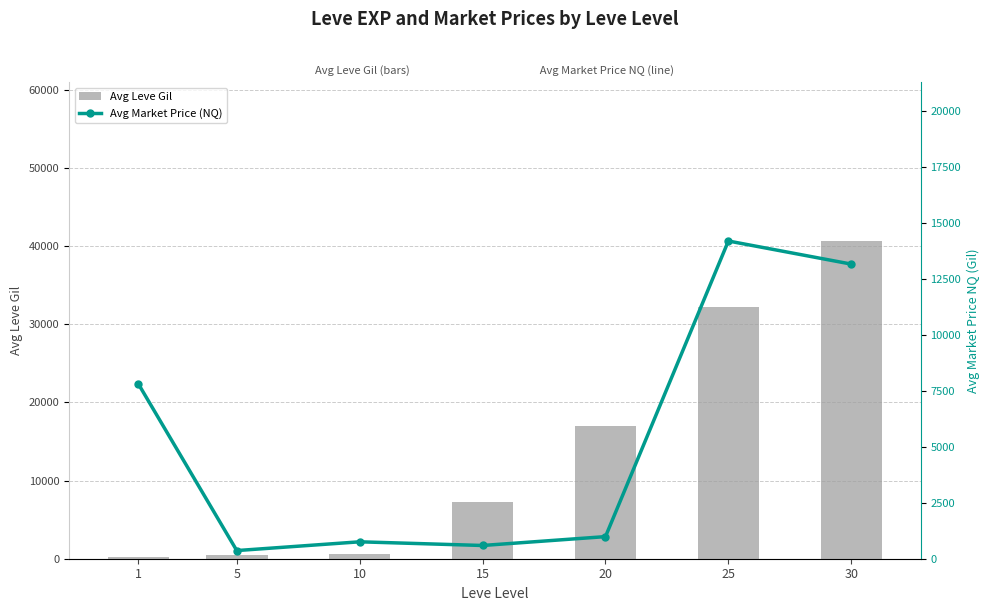

Which series has the largest range (max minus min)?

Avg Leve Gil